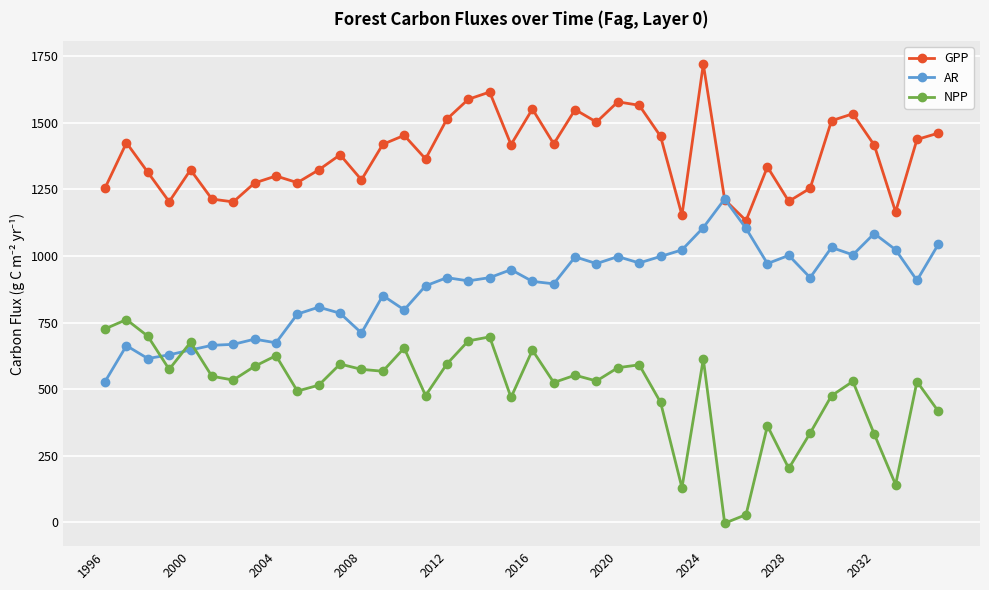

What is the average value of the AR series?

881.3